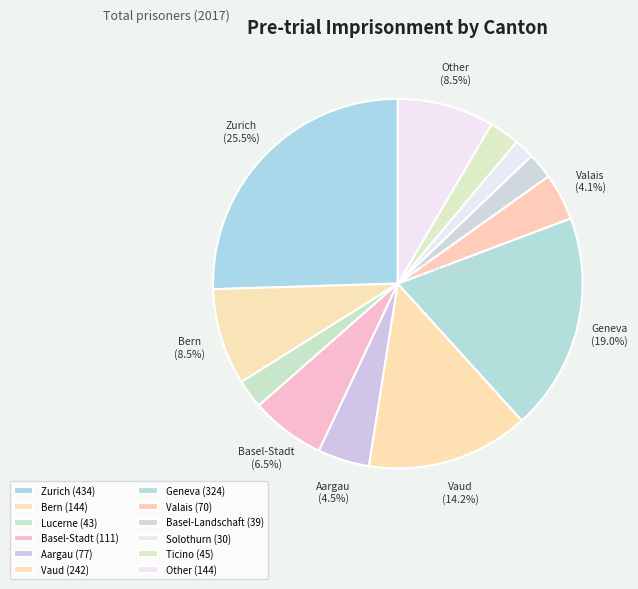

What is the total percentage of Vaud and Lucerne?

16.7%